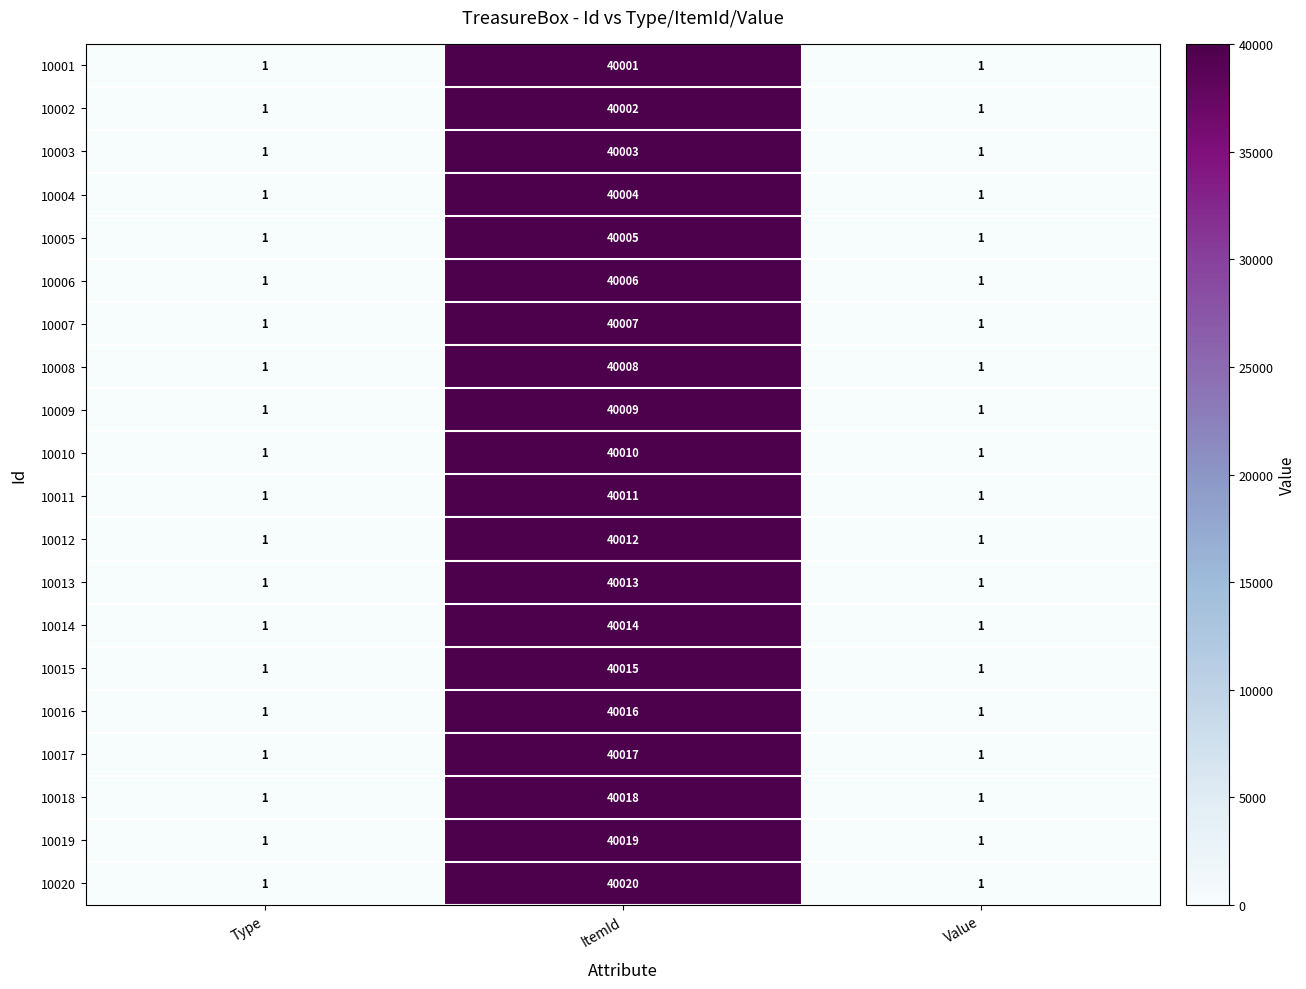

Is it true that 10015 equals 0 at Type?

False